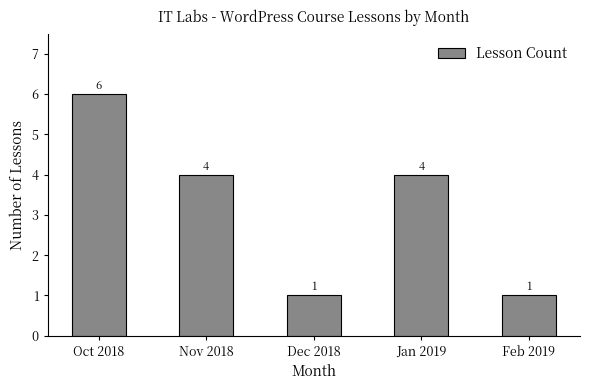

How many categories are shown in the chart?

5